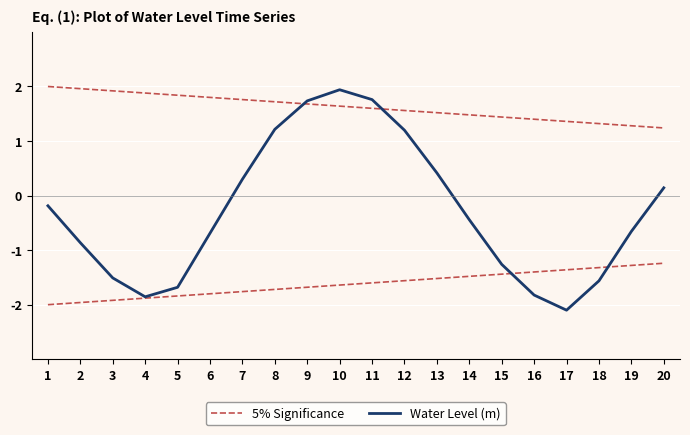

Rank the series at 9 from lowest to highest value.

5% Significance, Water Level (m)